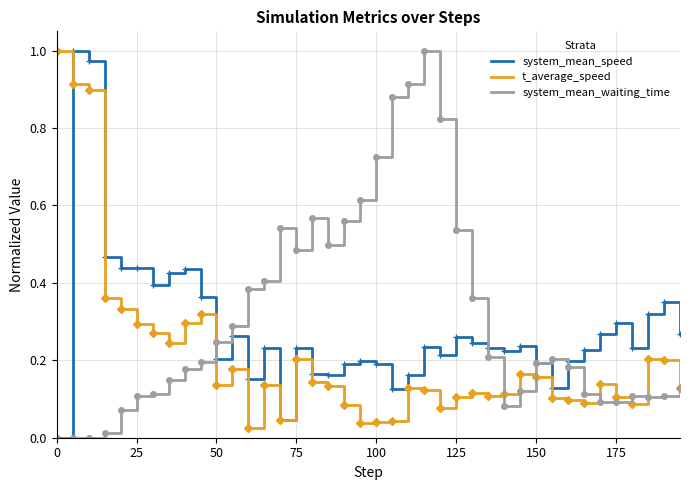

What is the difference between the second highest and second lowest values in the system_mean_waiting_time series?

0.9